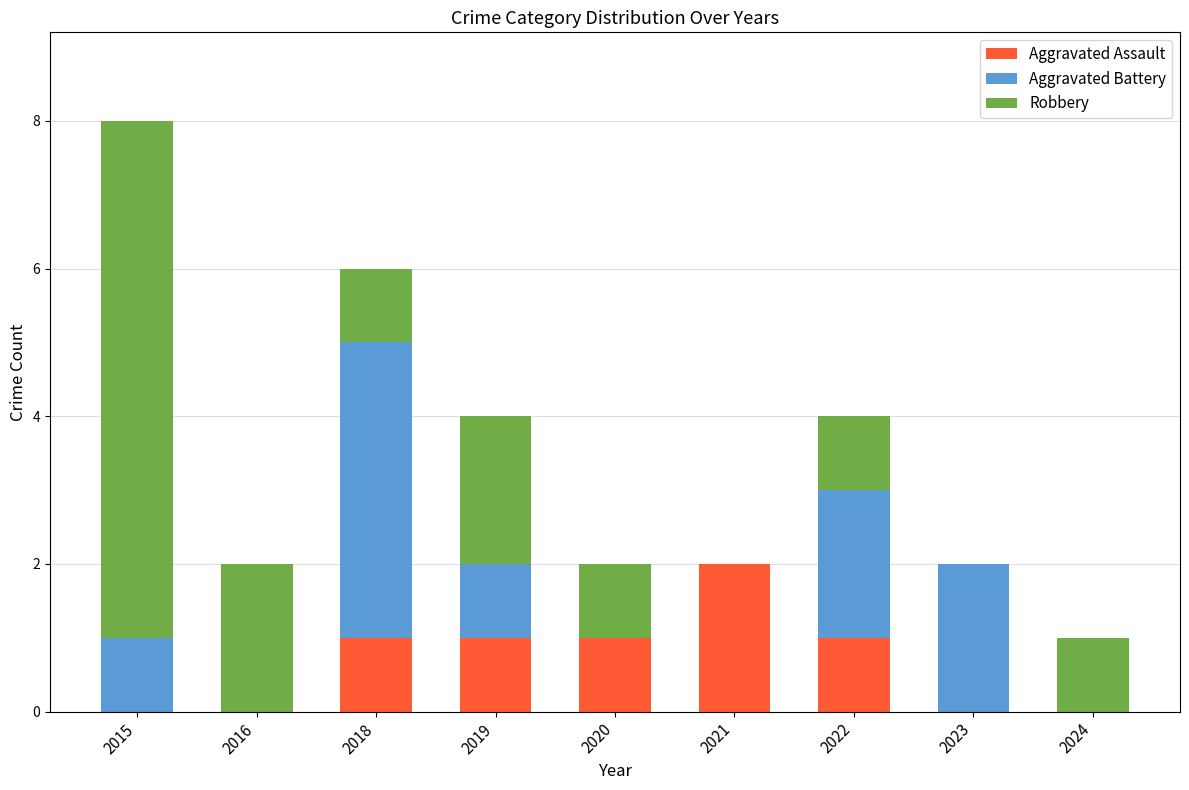

Is it true that Aggravated Assault equals 1 at 2018?

True